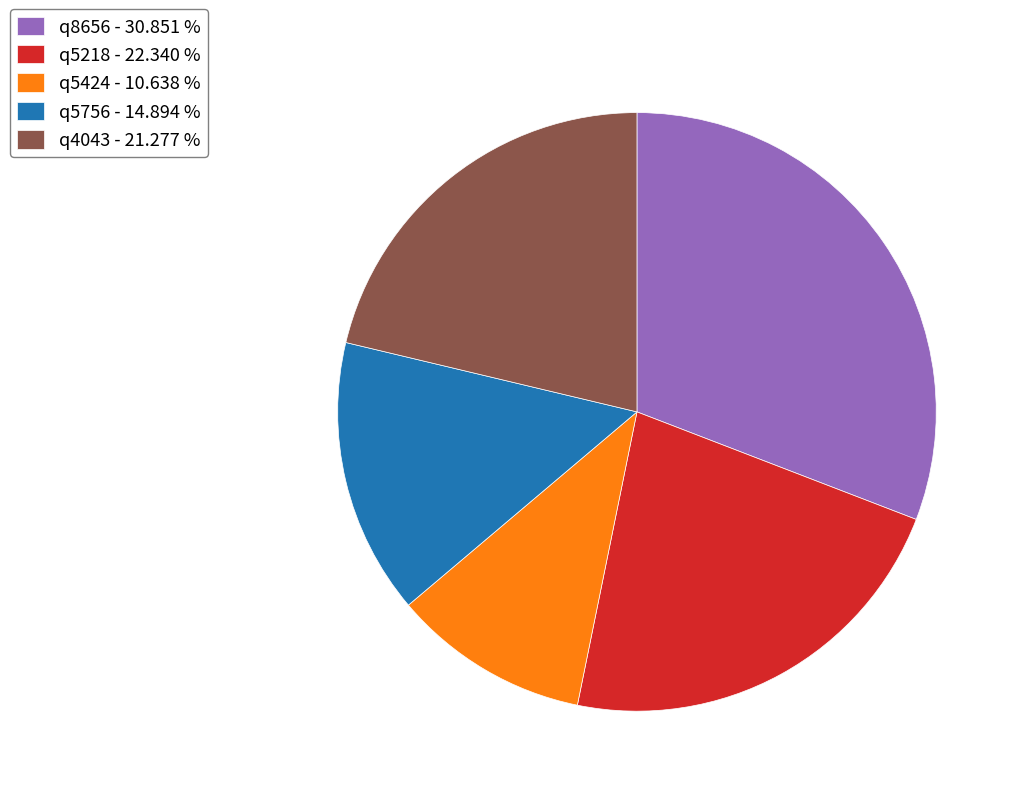

Which slice is the smallest?

q5424